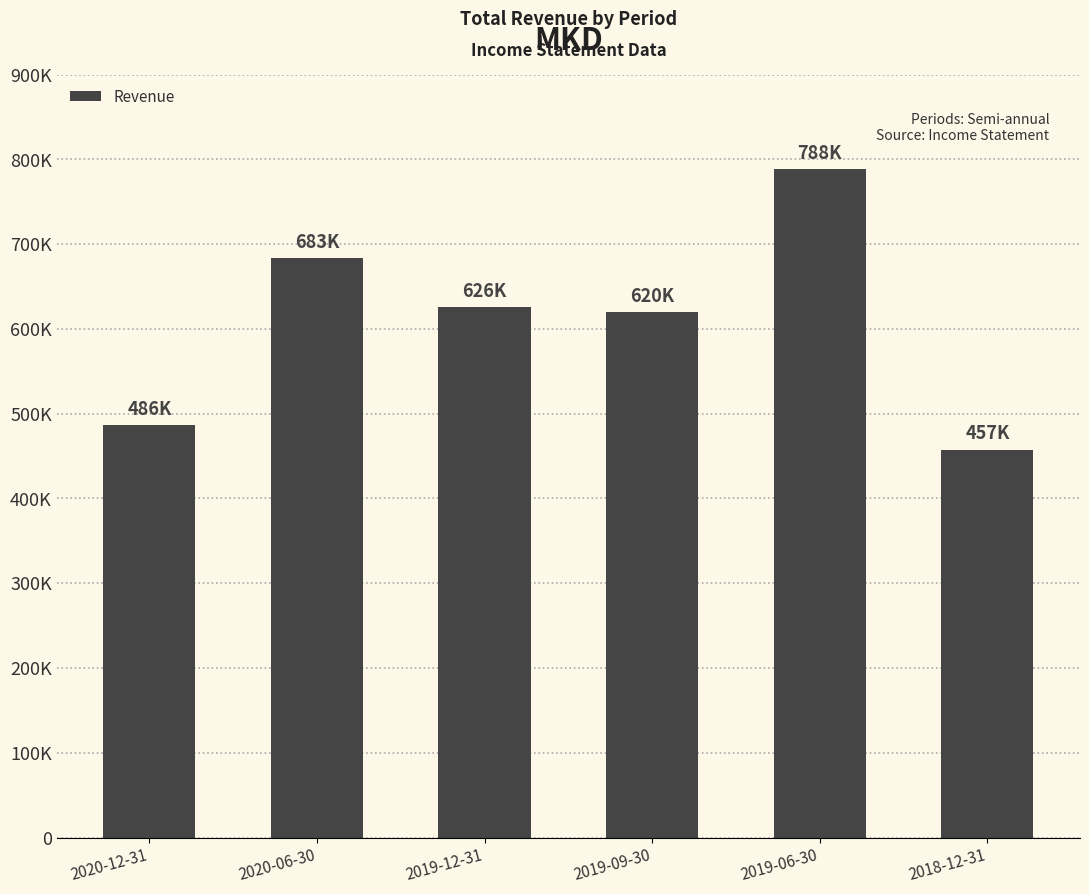

How many distinct data groups are displayed?

1